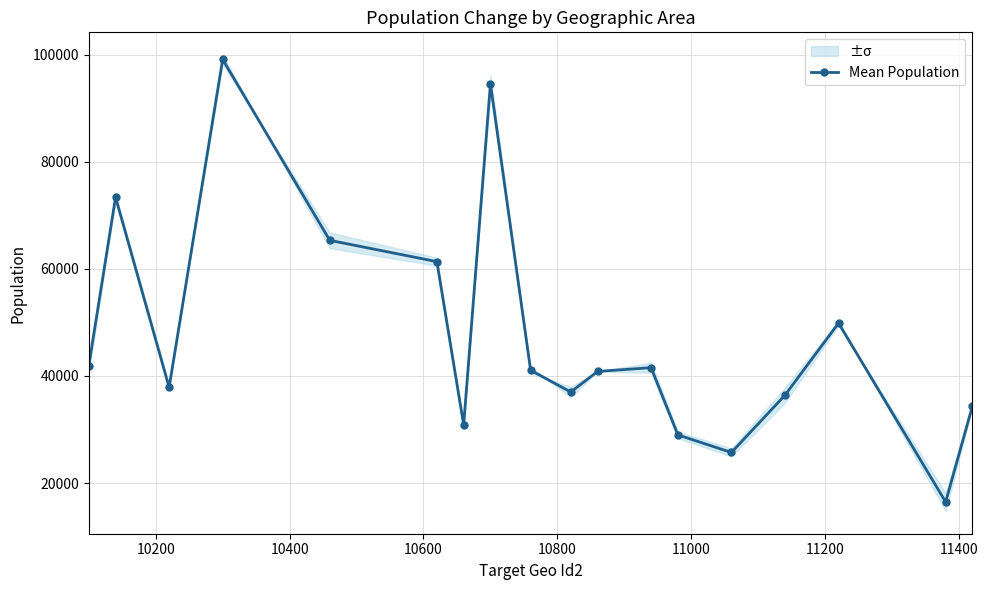

Does the chart have visible grid lines?

Yes